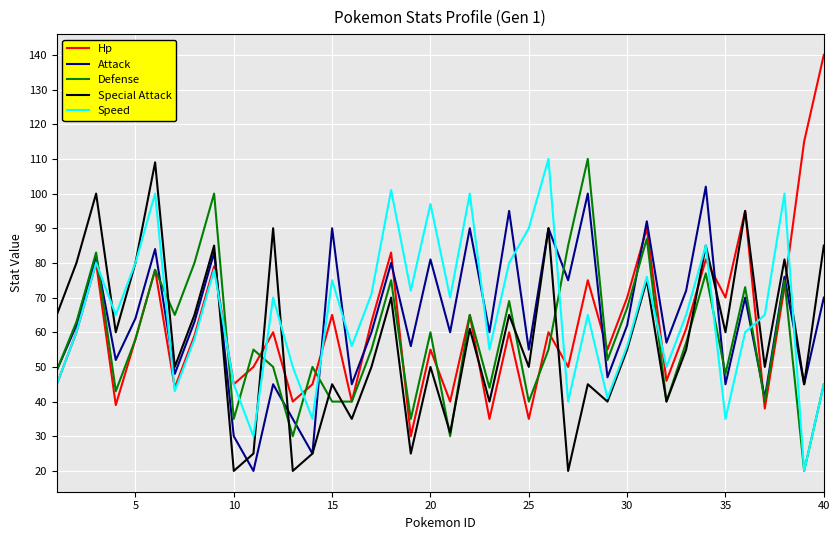

Which series has the largest range (max minus min)?

Hp